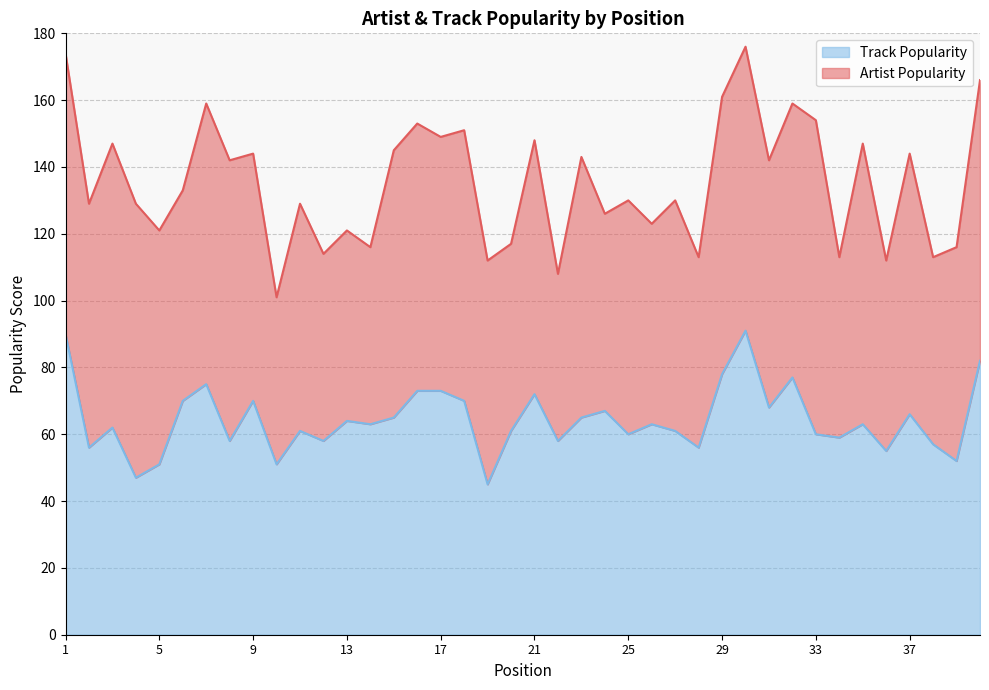

What is the maximum value shown in the chart?

91